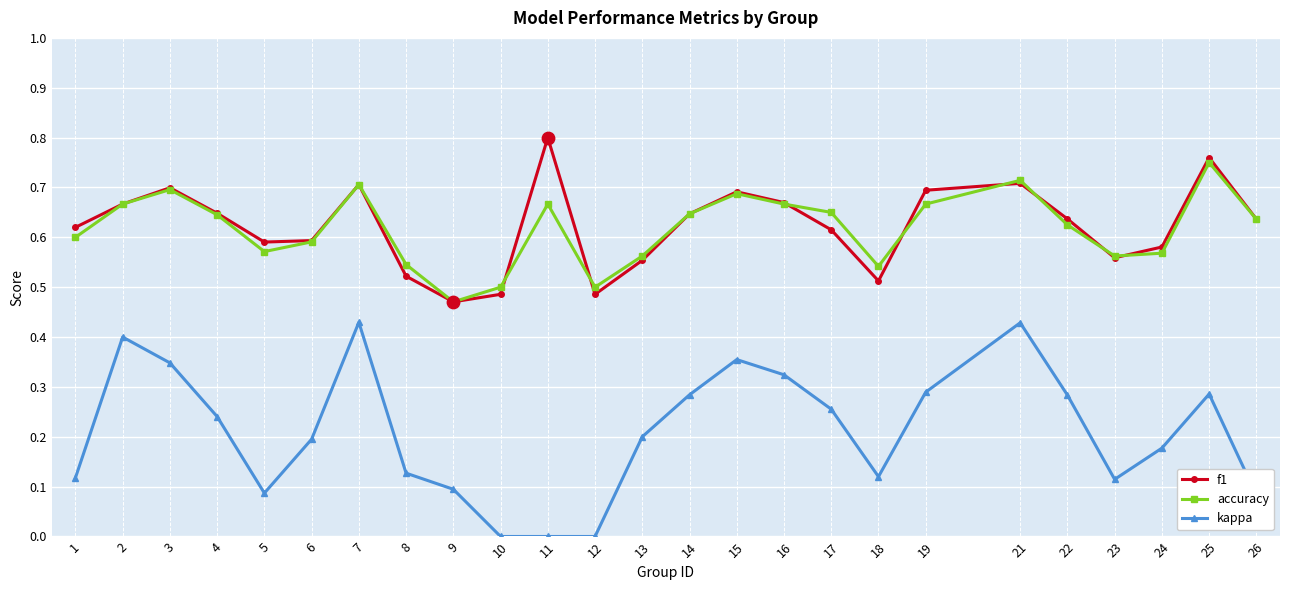

What is the total value across all series at 22?

1.5